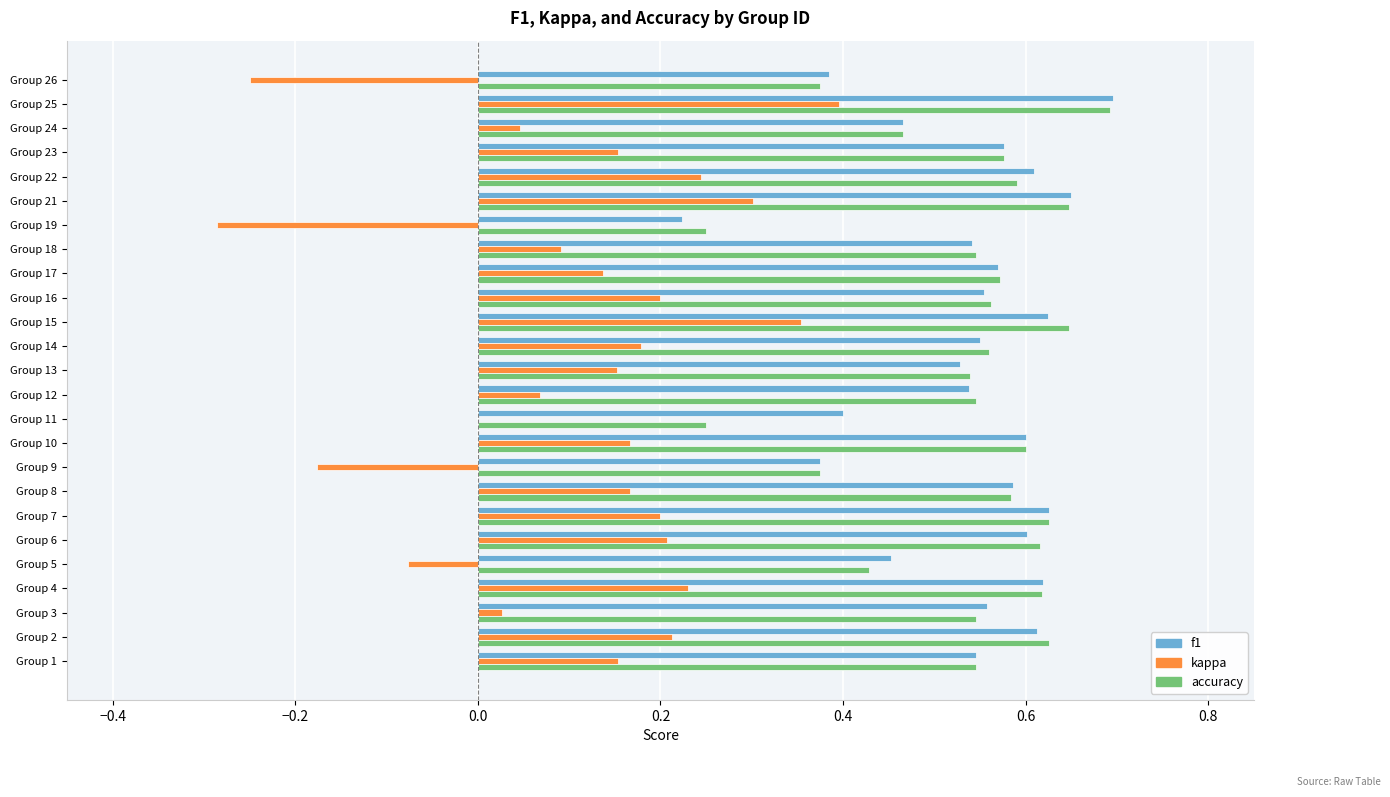

What is the sum of all accuracy values?

13.4